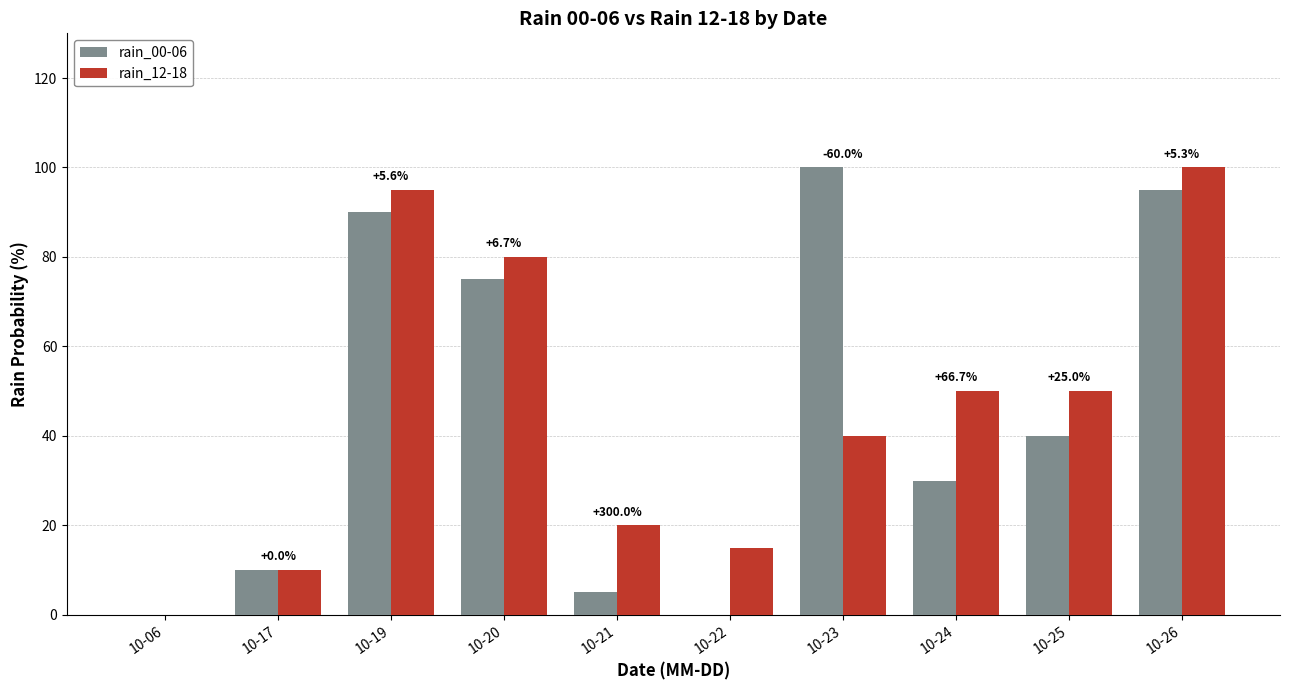

How many distinct data groups are displayed?

2